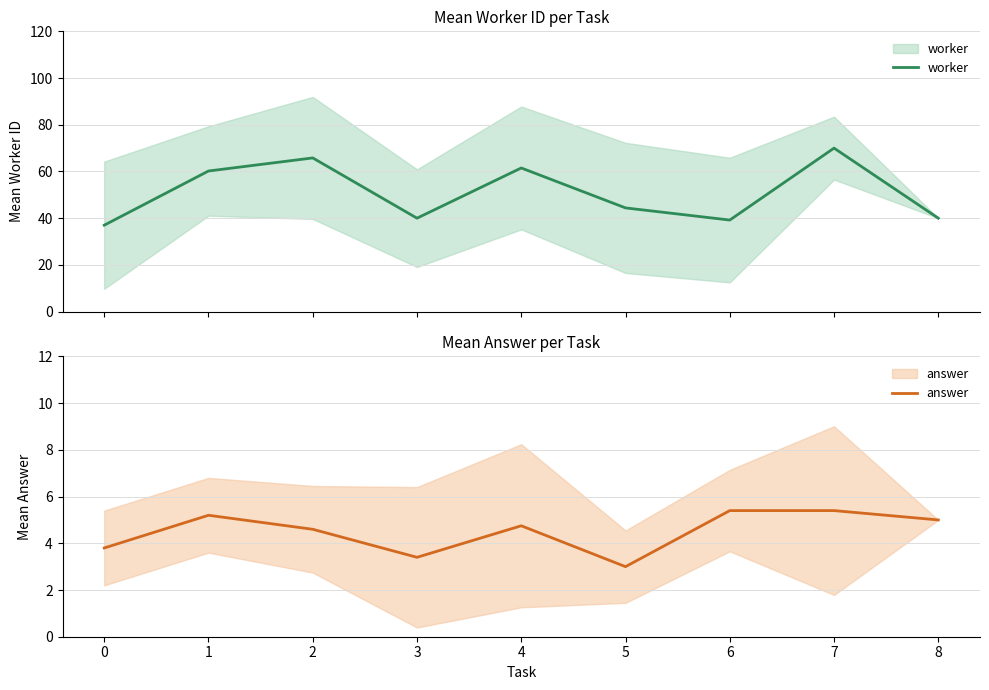

Which has a higher value, 2 or 5?

2